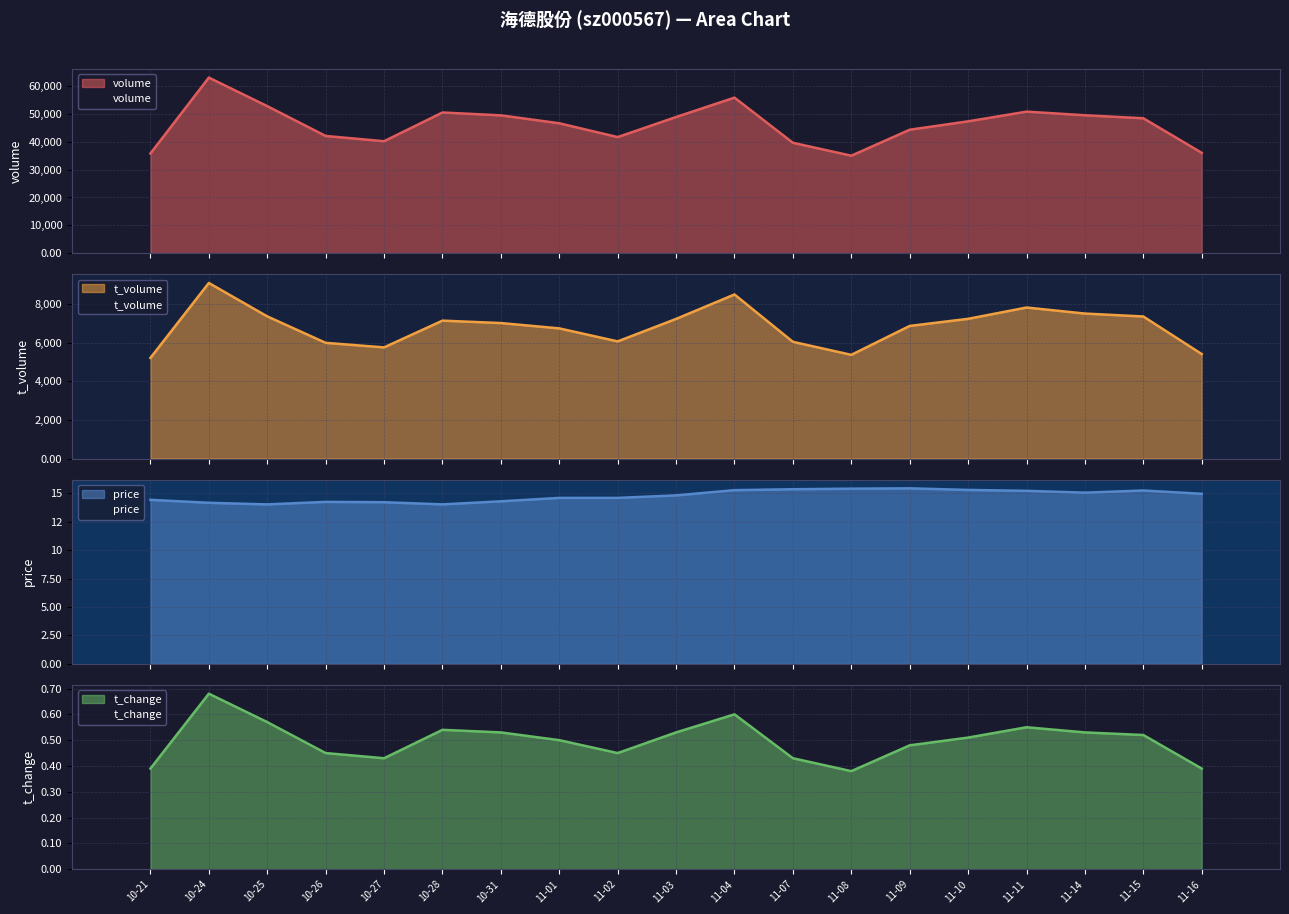

What is the sum of all t_volume values?

129787.0